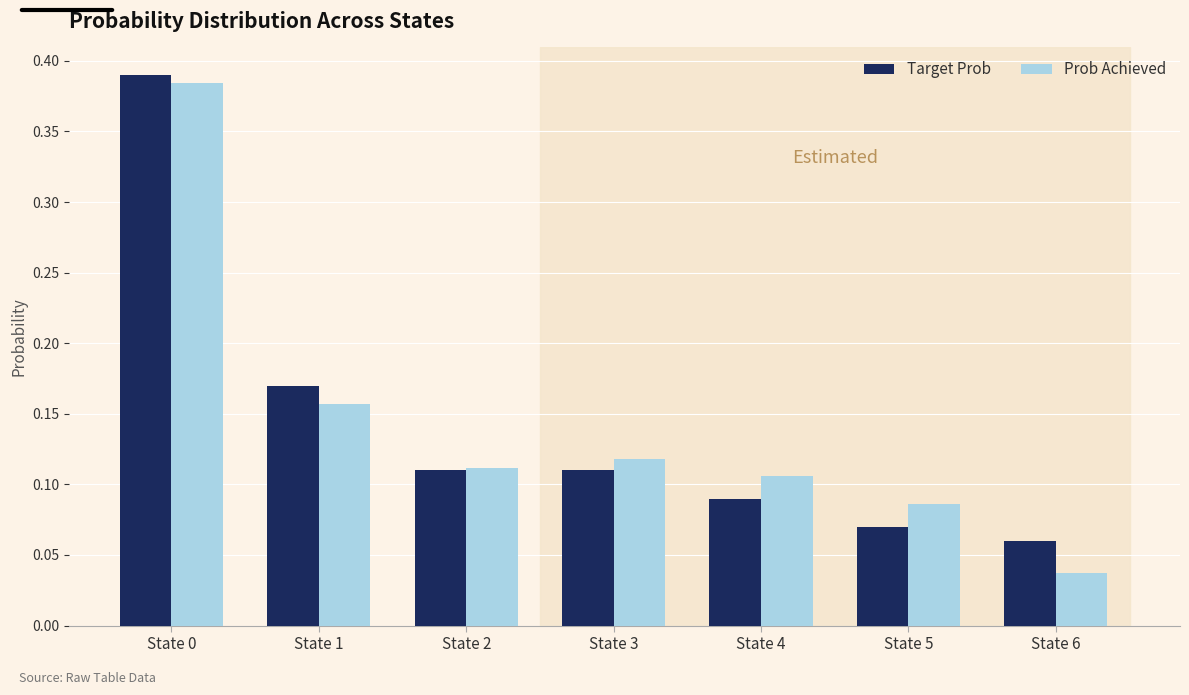

Count the Prob Achieved values in the range 0 to 1.

7